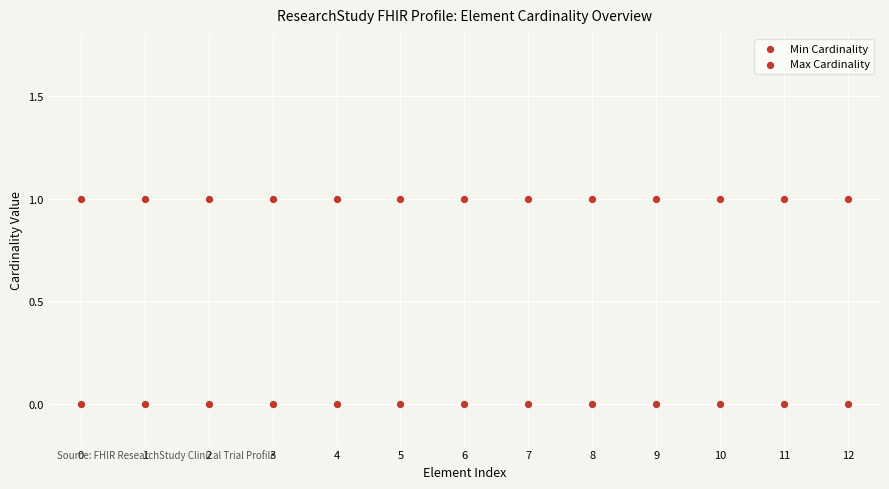

Count the number of points in this scatter plot.

26